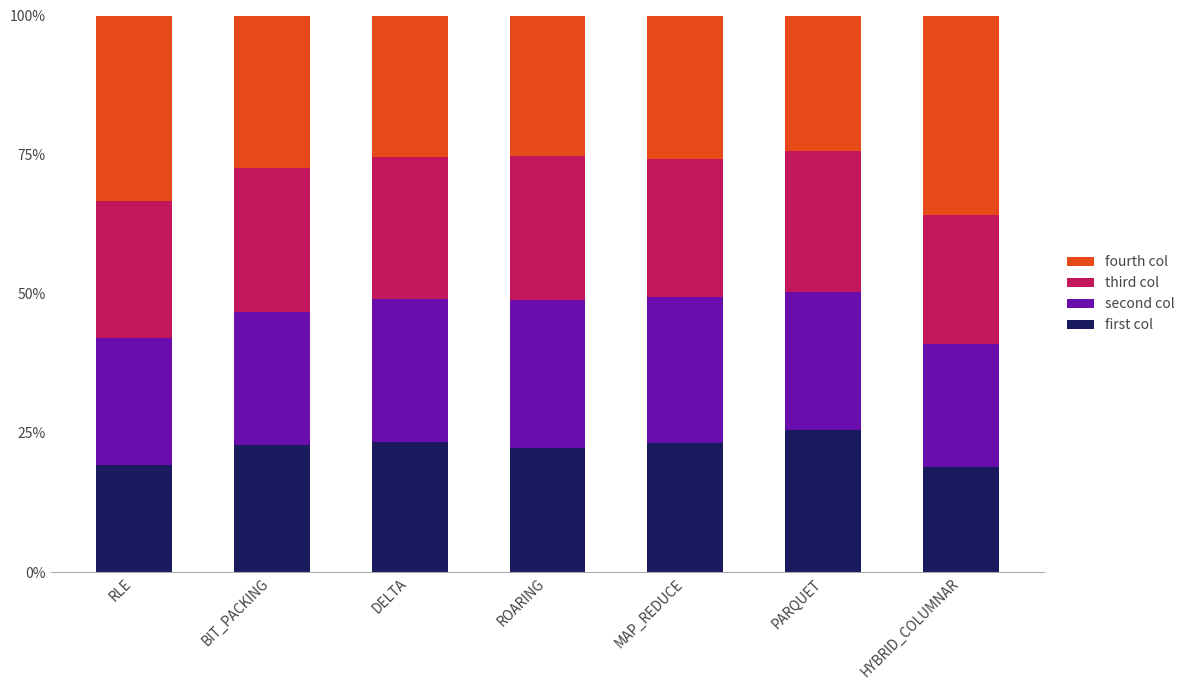

True or false: first col has a value of 32.2 at DELTA.

False